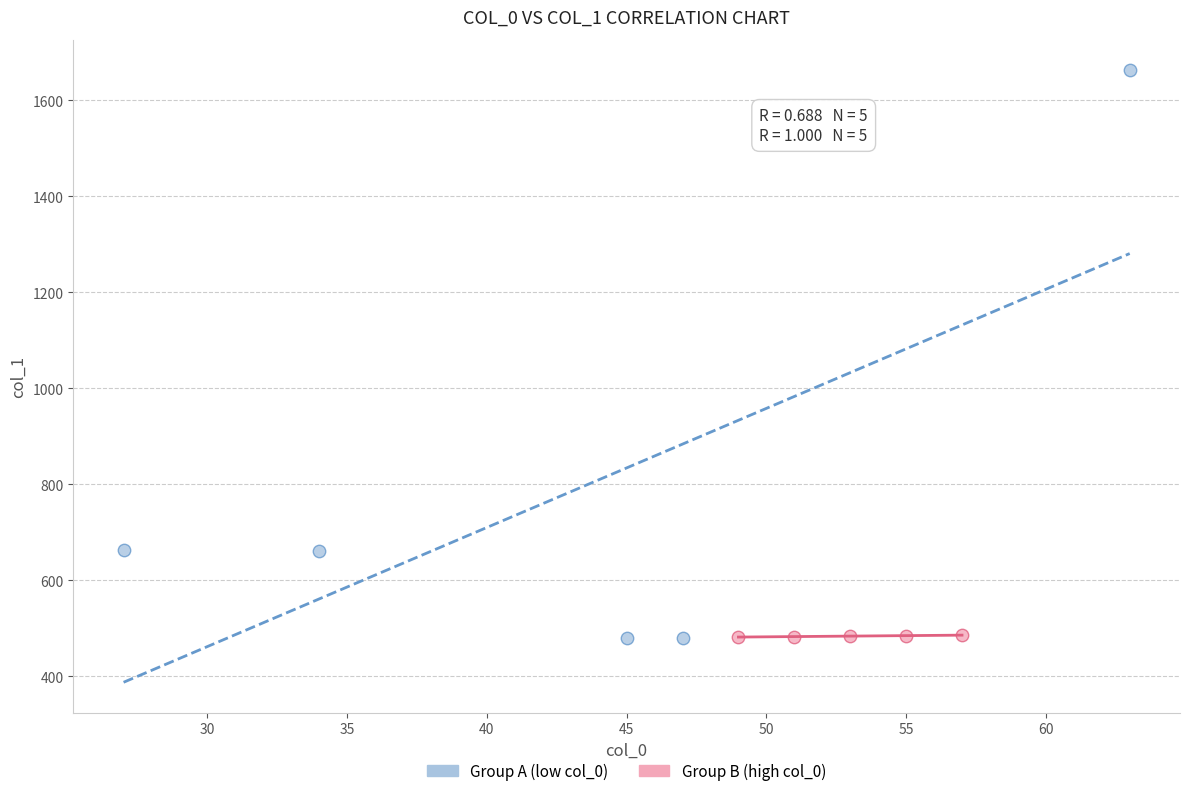

Which series has the largest Y range (max minus min)?

Group A (low col_0)